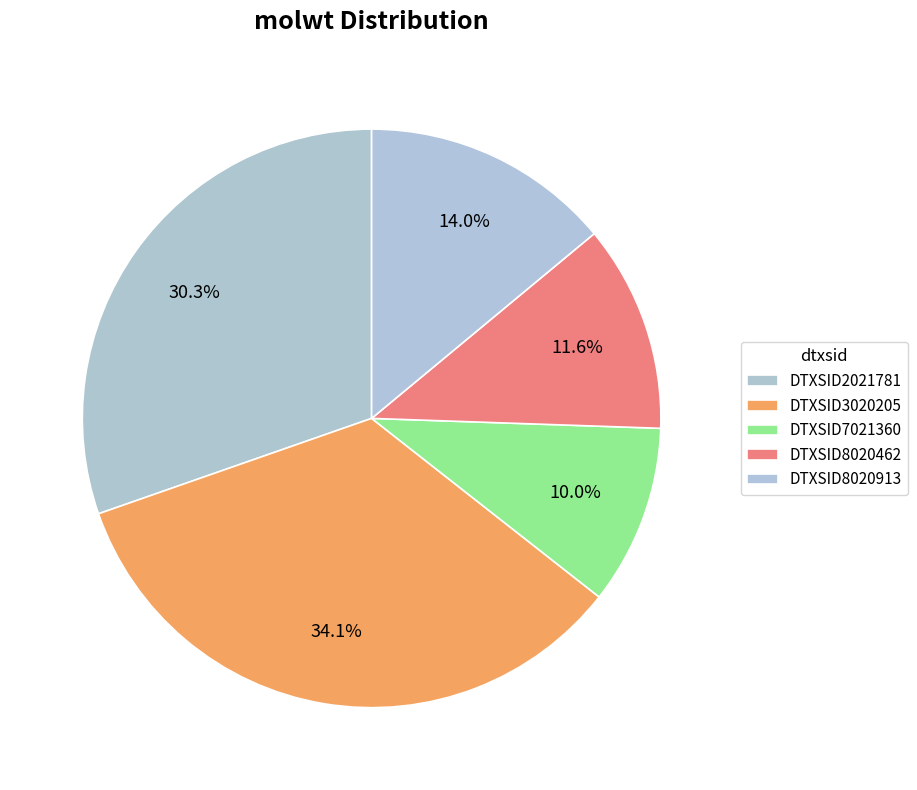

Count the number of slices in the pie.

5